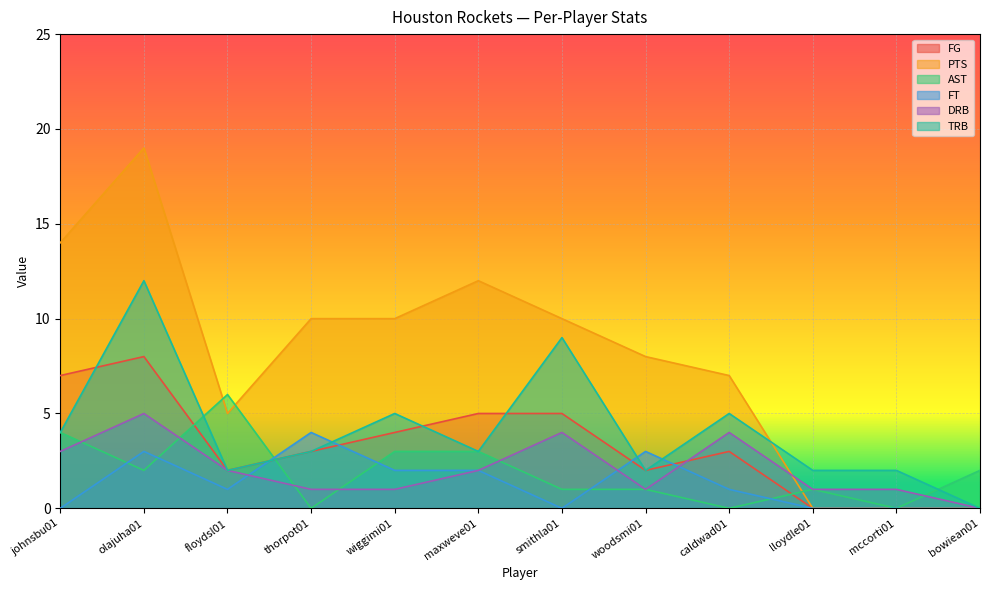

What is the sum of the FG values at olajuha01 and thorpot01?

11